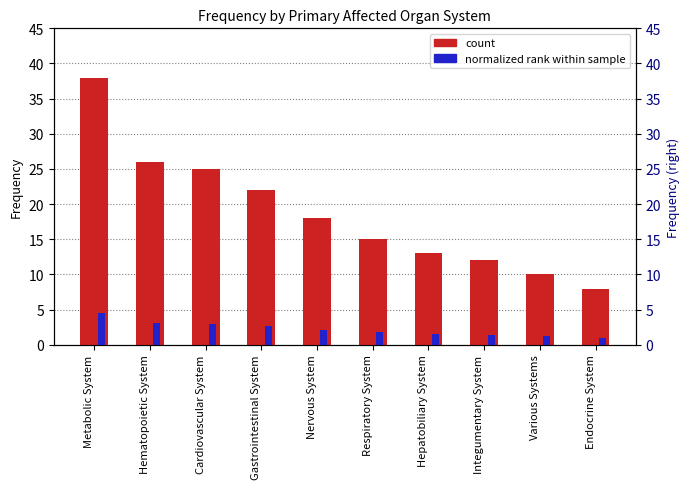

How many groups of bars are there?

10